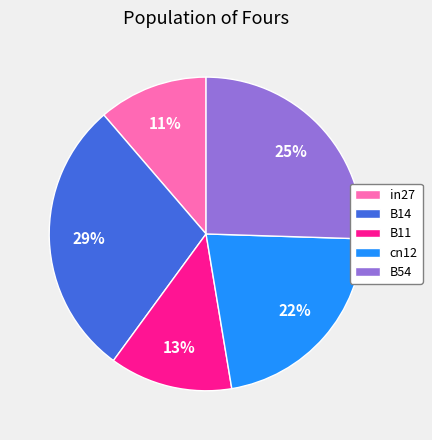

How many slices are in this pie chart?

5